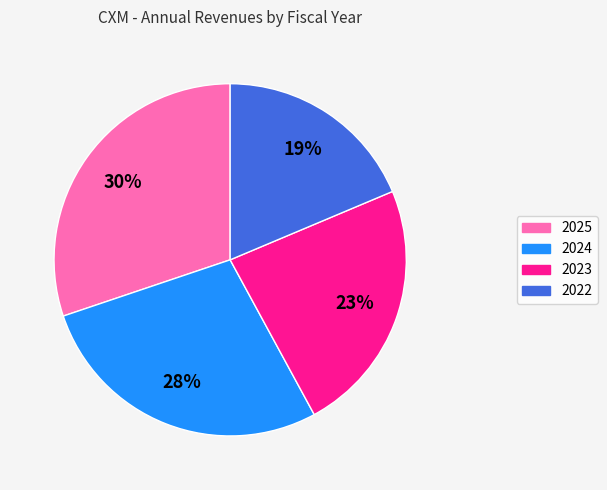

Is it true that 2022 is 19% of the pie?

True